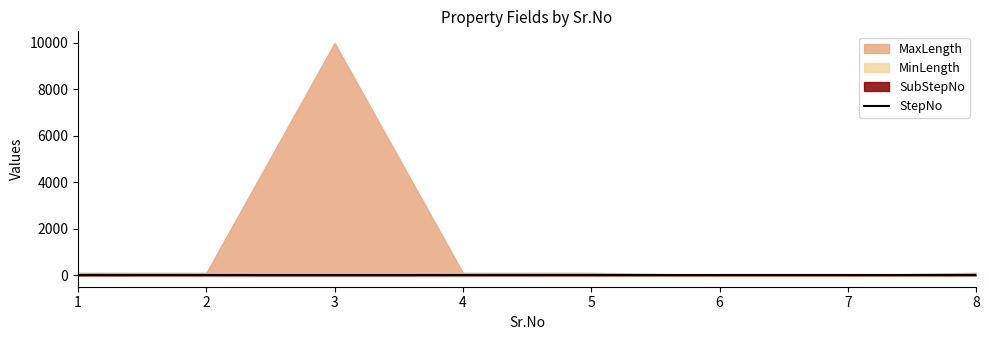

How many lines are shown in the chart?

4